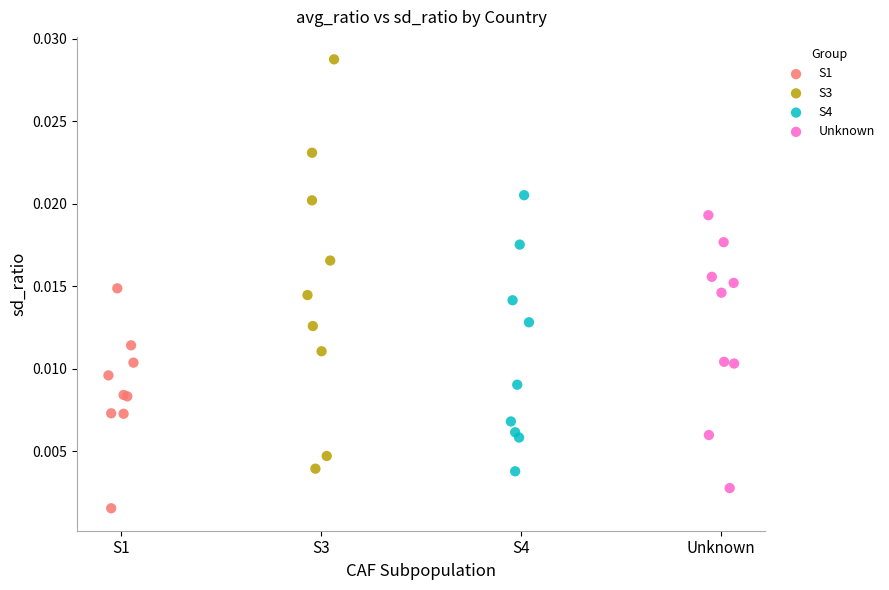

Which series contains the highest Y value?

S3